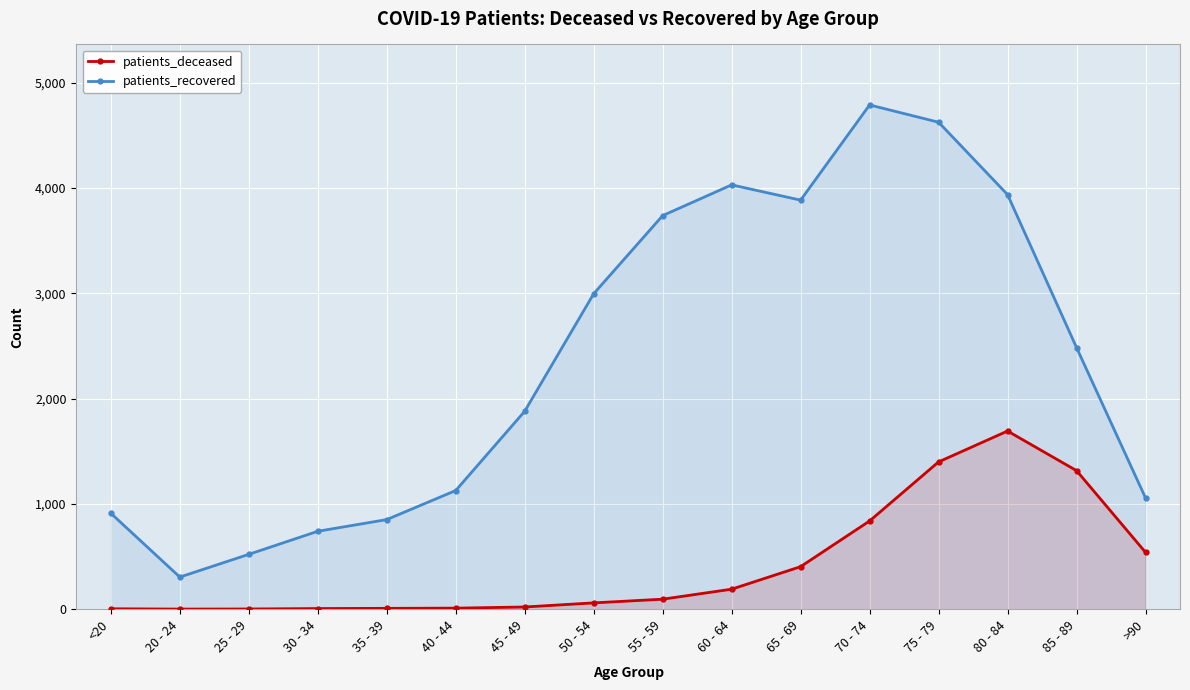

Between 30 - 34 and 50 - 54, which is larger?

50 - 54